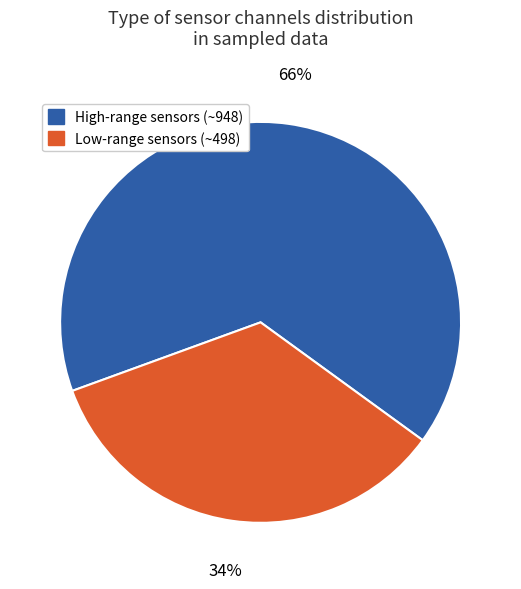

To the nearest percent, what is the average slice percentage?

50%